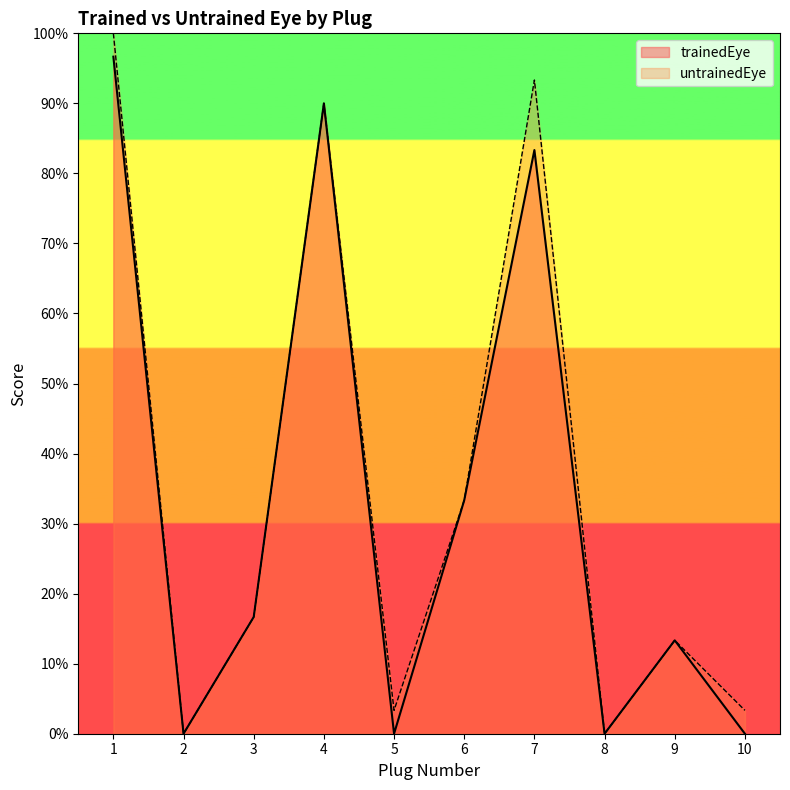

True or false: untrainedEye and trainedEye intersect in this chart.

False